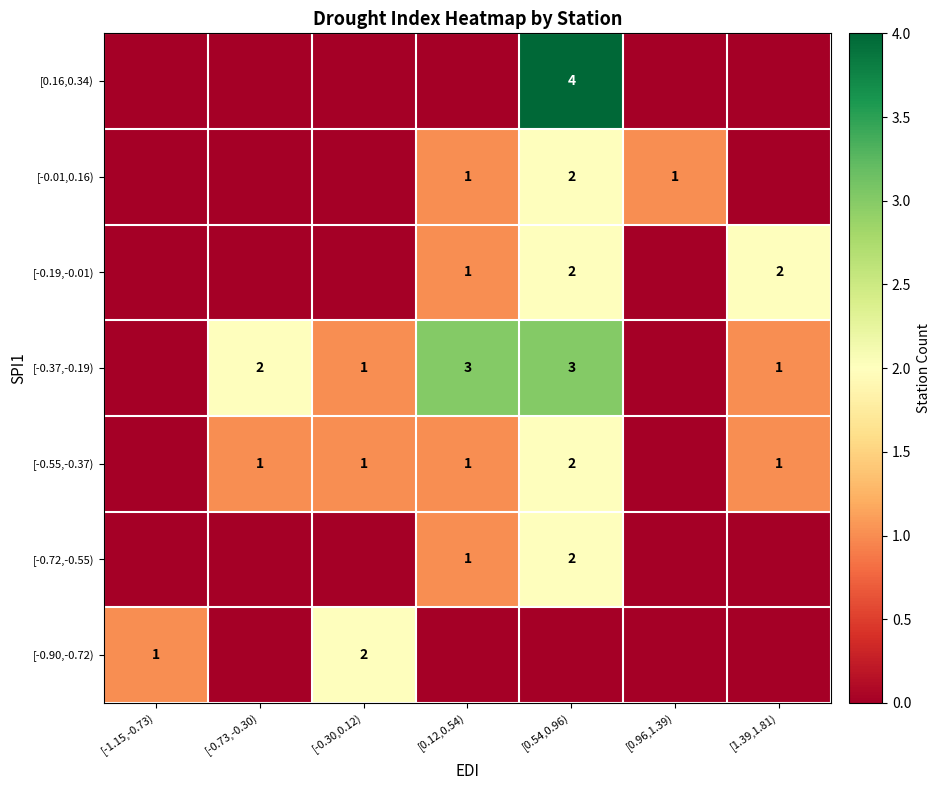

True or false: [-0.55,-0.37) has a value of 1 at [0.12,0.54).

True